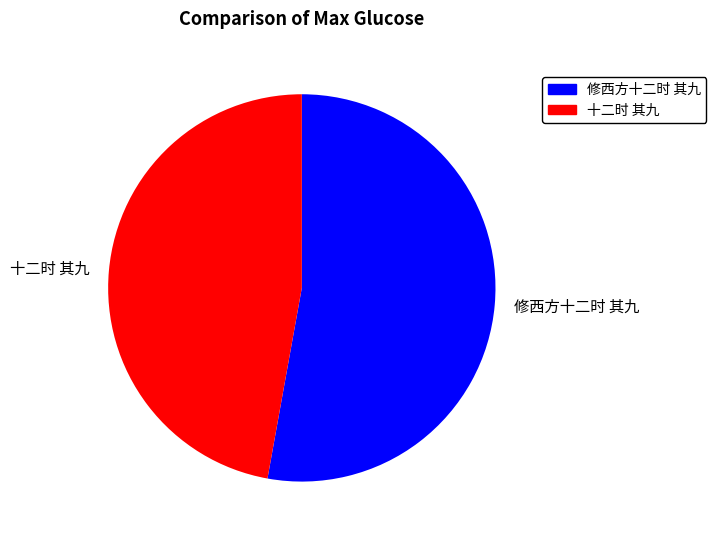

What is the majority slice?

修西方十二时 其九